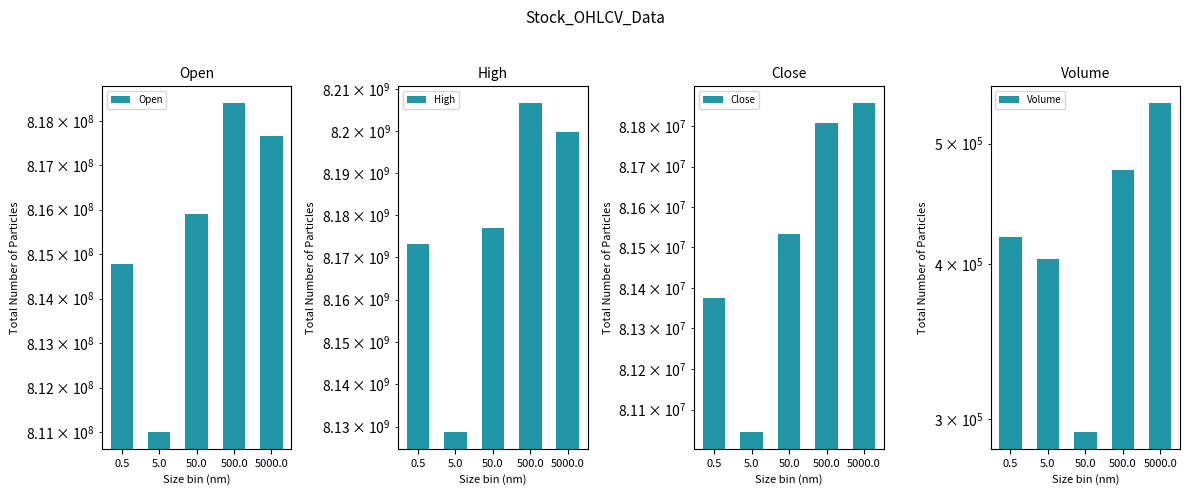

Which series changed the most between 50.0 and 500.0?

High